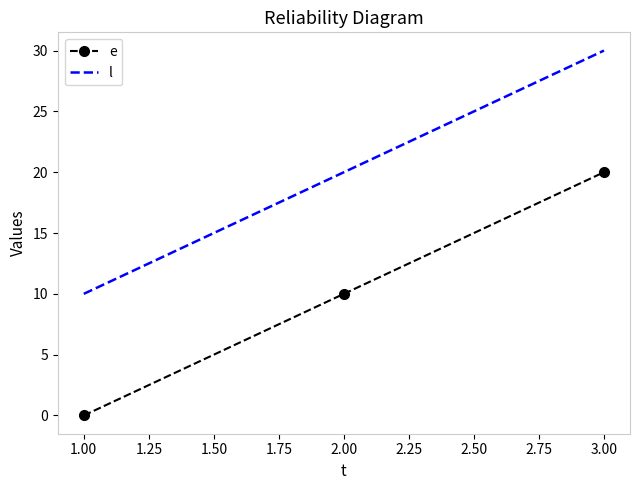

What is the sum of the e values at 3.00 and 1.00?

20